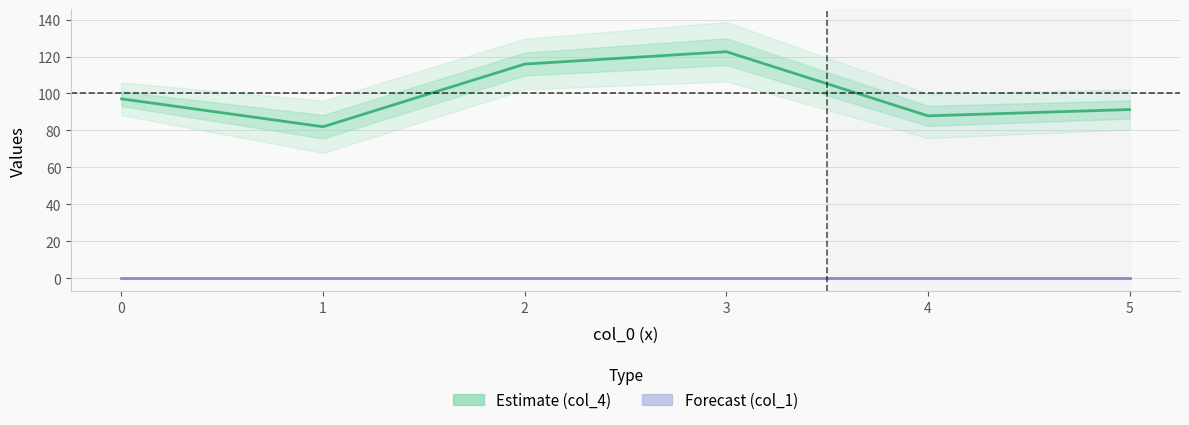

Reading left to right, what are all the values shown in this chart?

Estimate (col_4): 97.1	82.0	115.9	122.6	87.9	91.3
Forecast (col_1): 0.0	0.0	0.0	0.0	0.0	0.0